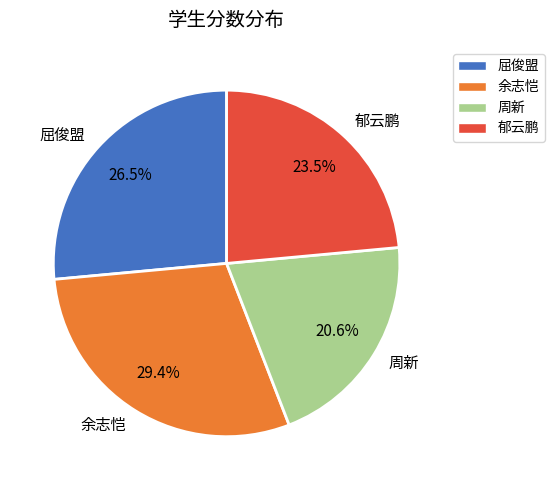

Which category has the smallest portion of the pie?

周新